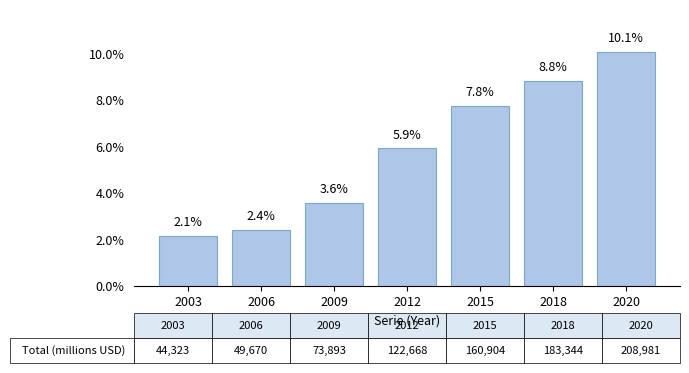

Are the bars grouped side by side (vs. stacked)?

No